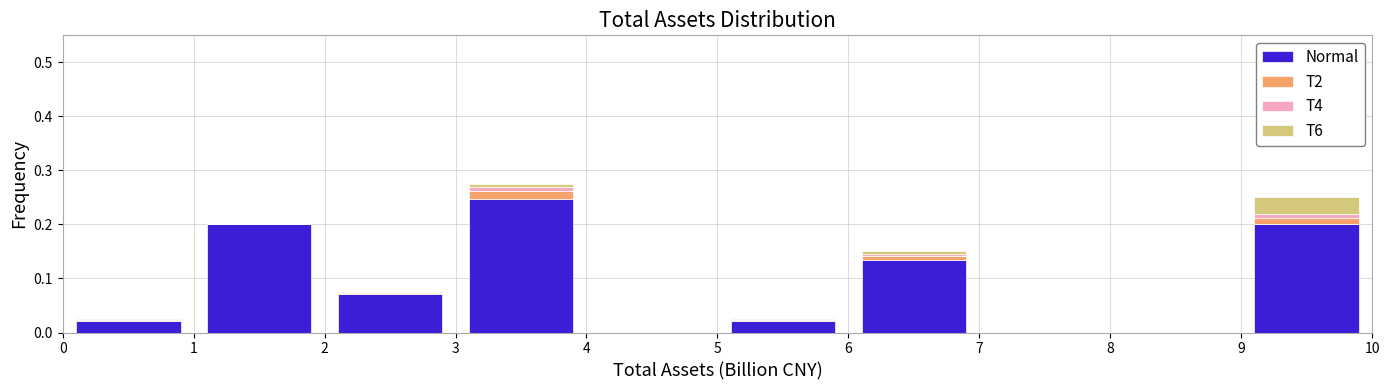

Reading left to right, transcribe this chart: for each stacked bar, give the range it covers on the x-axis and its total height. The values are not printed on the chart, so give them approximately, as read against the axis.

0 to 1: 0.03
1 to 2: 0.20
2 to 3: 0.08
3 to 4: 0.28
4 to 5: 0
5 to 6: 0.03
6 to 7: 0.15
7 to 8: 0
8 to 9: 0
9 to 10: 0.25